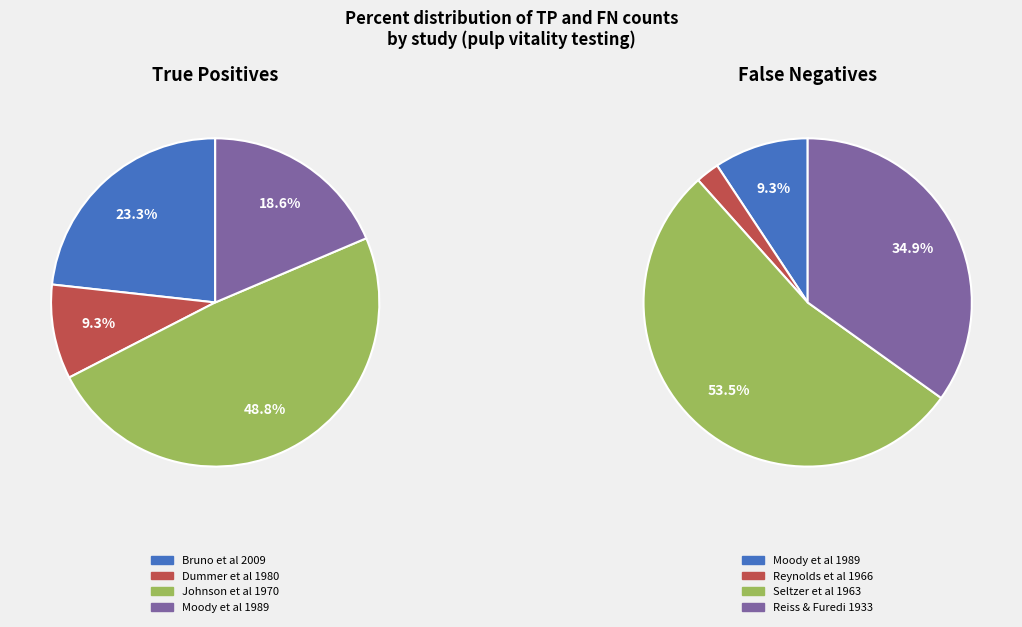

Is there any slice that represents more than half of the pie?

No